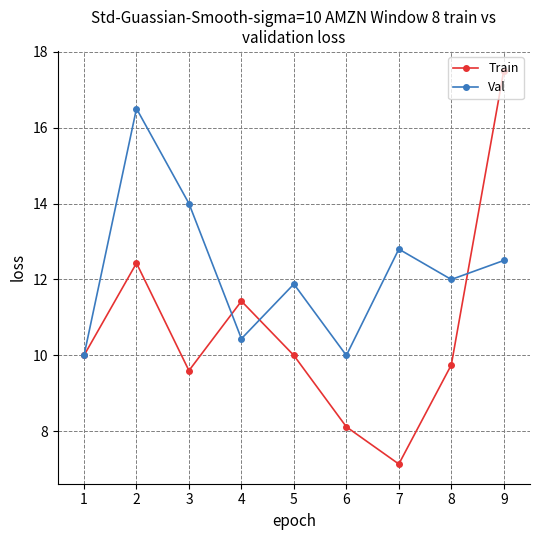

Which series has the largest total across all categories?

Val